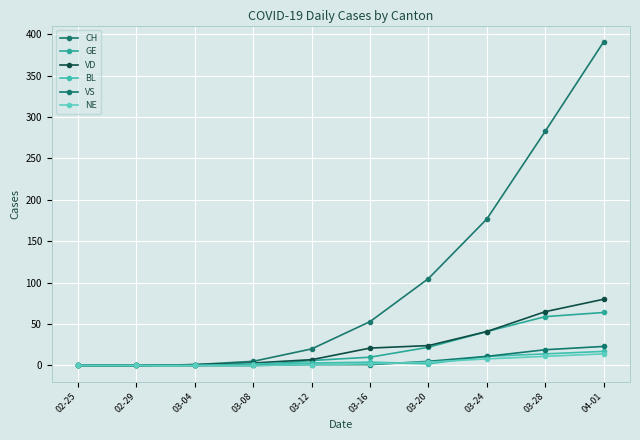

Reading right to left, extract all data points from this chart.

CH: 04-01=391	03-28=283	03-24=177	03-20=105	03-16=53	03-12=20	03-08=5	03-04=1	02-29=0	02-25=0
GE: 04-01=64	03-28=59	03-24=41	03-20=22	03-16=10	03-12=6	03-08=0	03-04=0	02-29=0	02-25=0
VD: 04-01=80	03-28=65	03-24=41	03-20=24	03-16=21	03-12=7	03-08=3	03-04=1	02-29=0	02-25=0
BL: 04-01=17	03-28=14	03-24=11	03-20=2	03-16=4	03-12=3	03-08=2	03-04=0	02-29=0	02-25=0
VS: 04-01=23	03-28=19	03-24=11	03-20=5	03-16=1	03-12=1	03-08=0	03-04=0	02-29=0	02-25=0
NE: 04-01=14	03-28=11	03-24=8	03-20=4	03-16=2	03-12=1	03-08=0	03-04=0	02-29=0	02-25=0